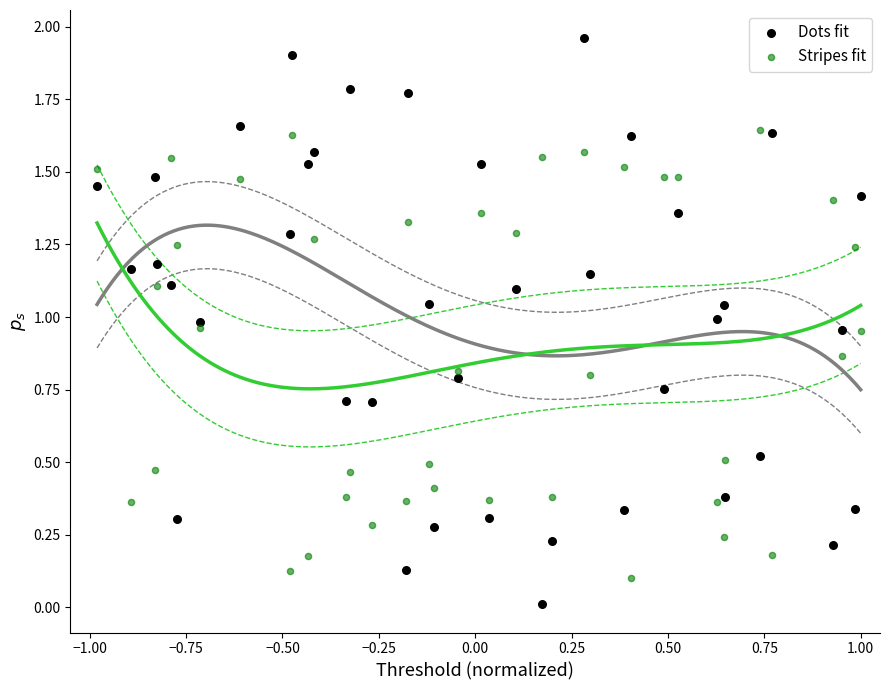

Which series has the widest spread of Y values?

Dots fit